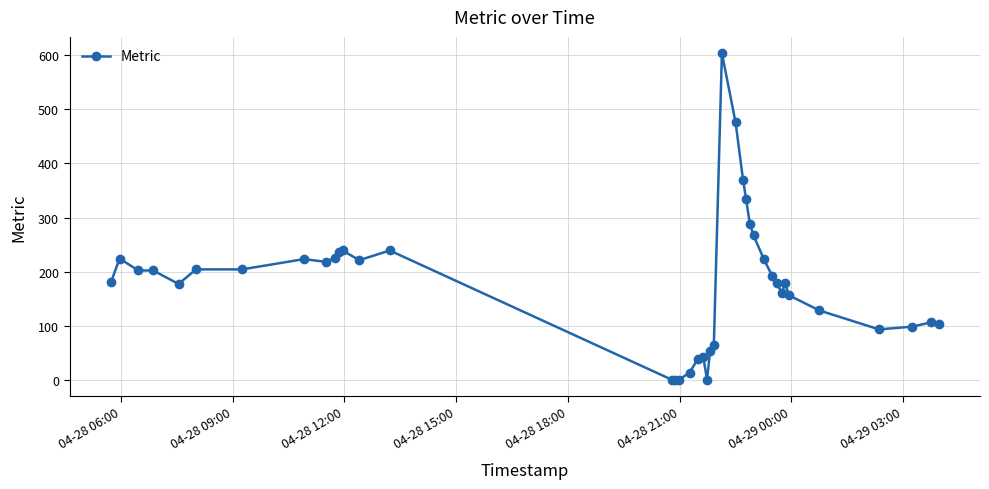

What is the maximum value shown in the chart?

604